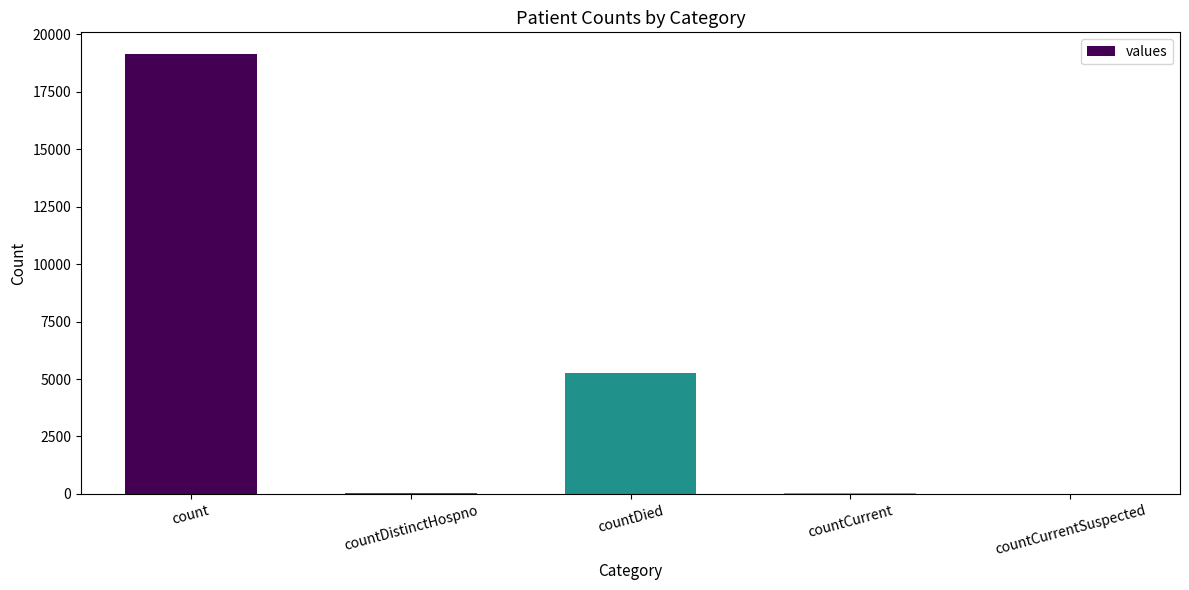

True or false: the data shows 26160 at count.

False